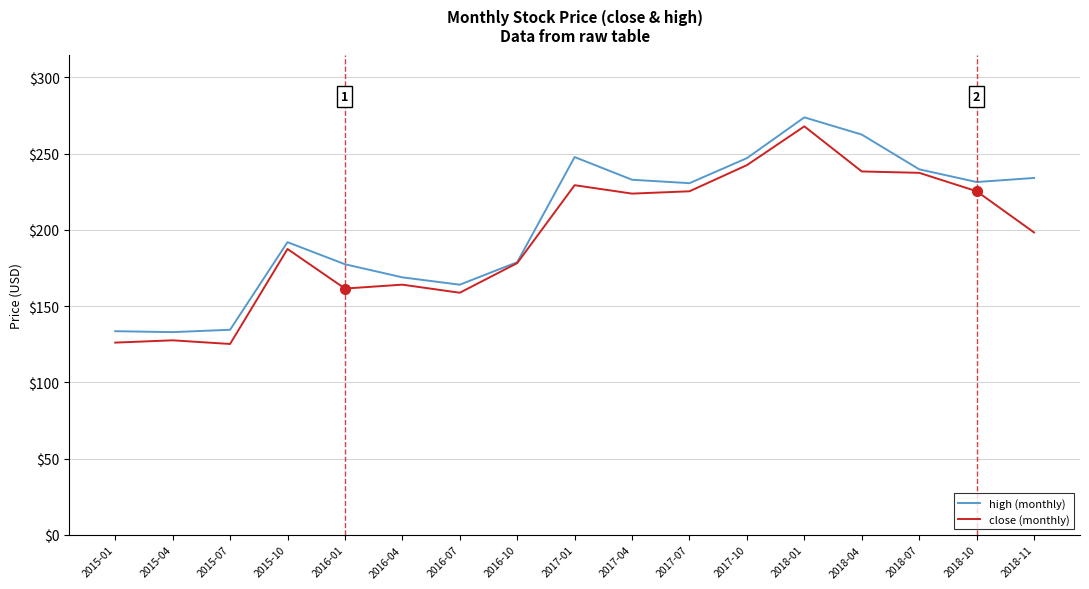

What is the difference between the high (monthly) values at 2016-07 and 2015-01?

30.5